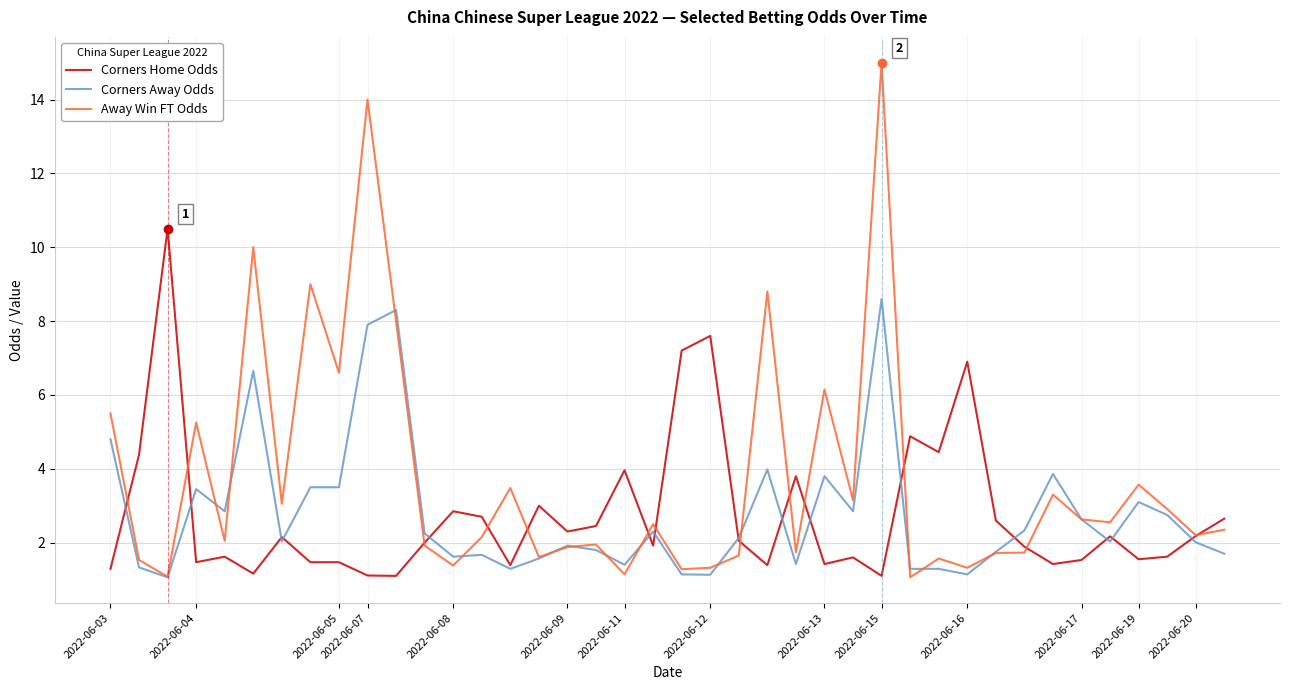

Rank the series by their maximum value, from highest to lowest.

Away Win FT Odds, Corners Home Odds, Corners Away Odds